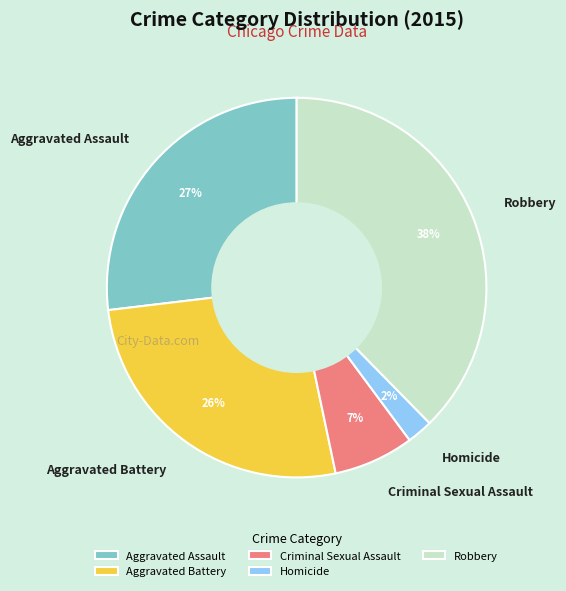

True or false: Aggravated Assault accounts for 33% of the total.

False